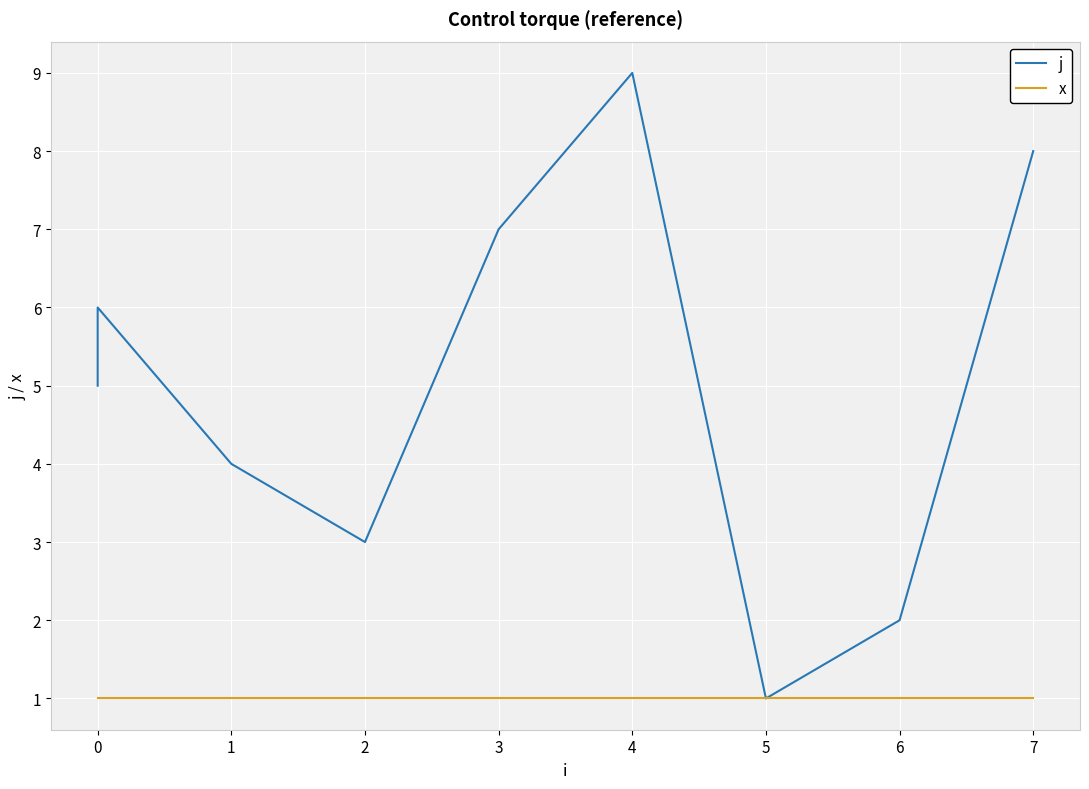

Between 0 and 2, which series saw the biggest shift?

j